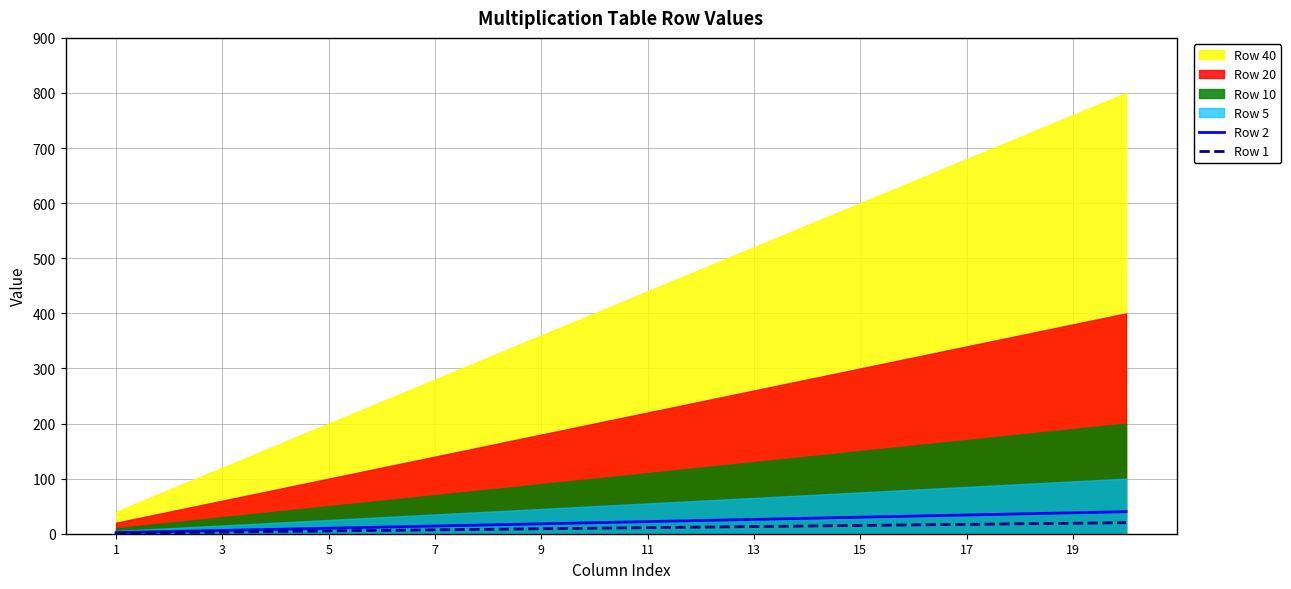

How many data points does each series have?

20